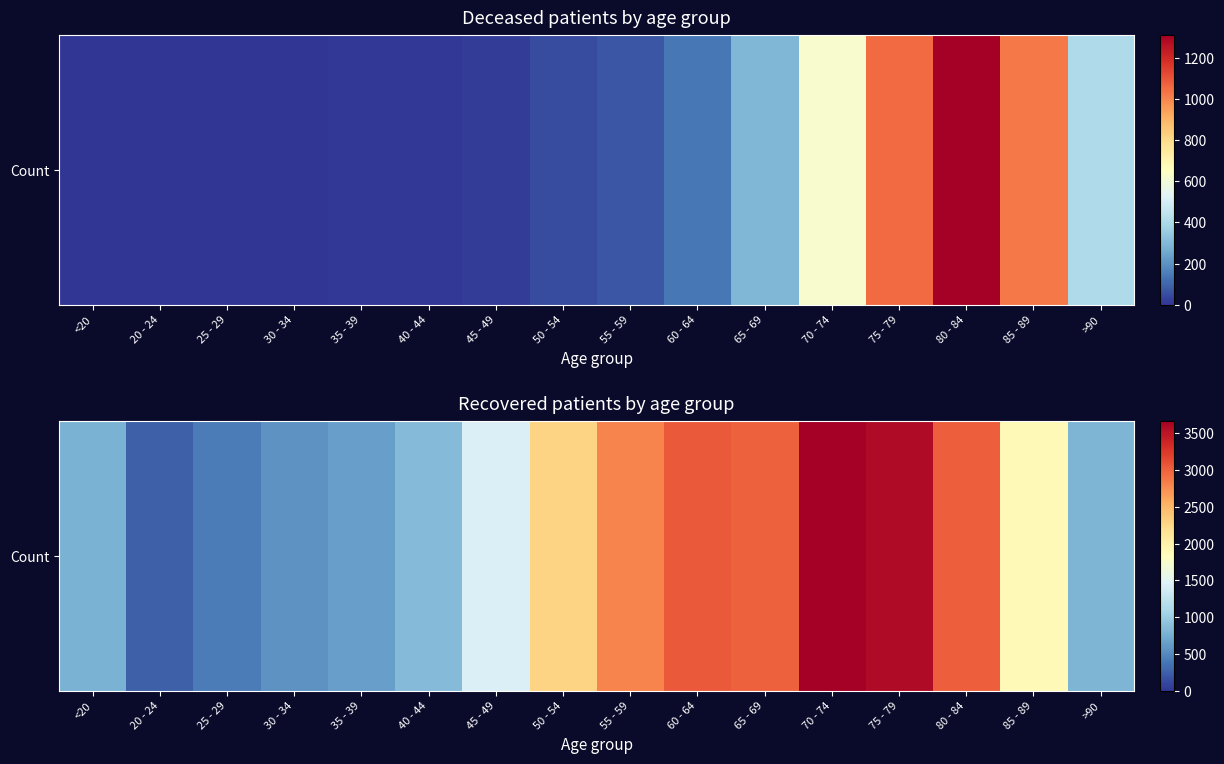

Count the number of data series in this chart.

1